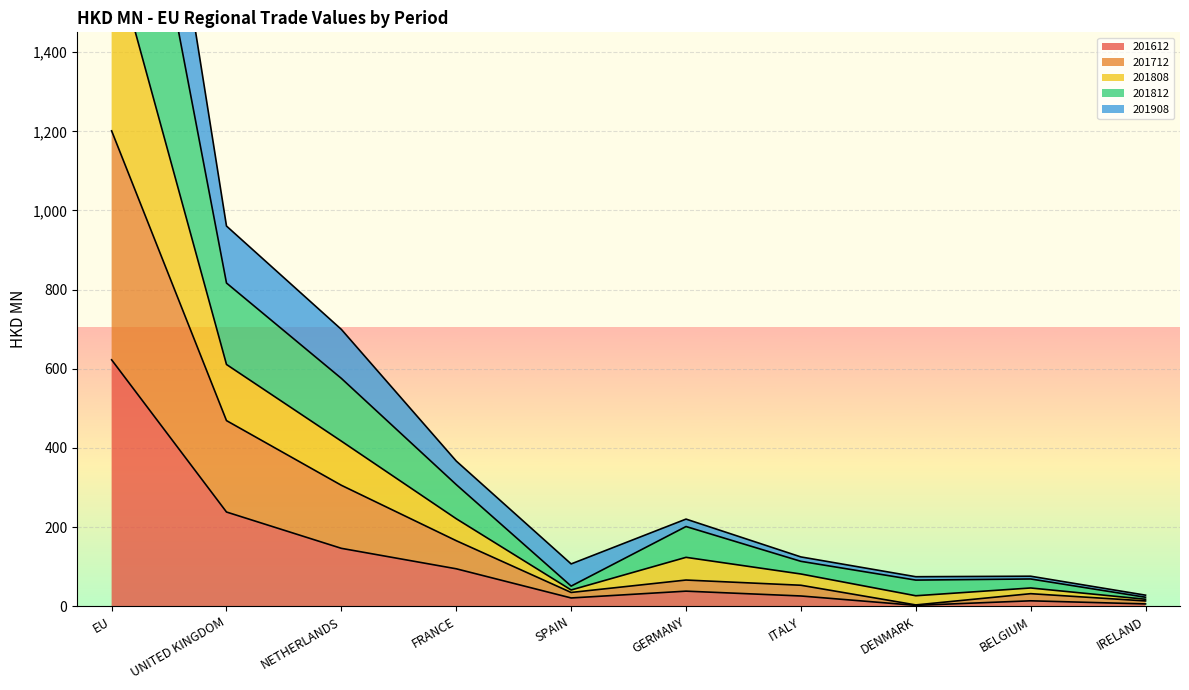

True or false: 201812 and 201908 intersect in this chart.

False